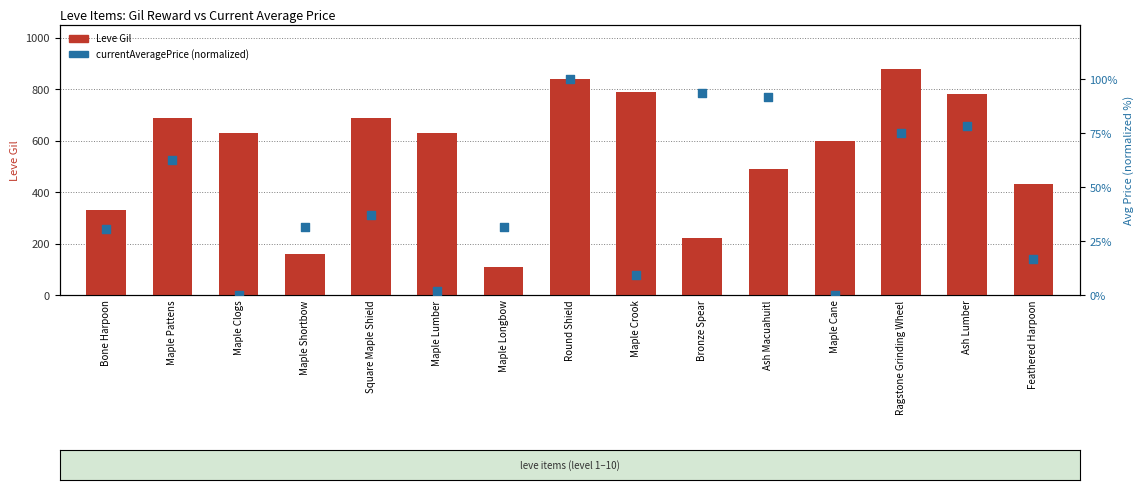

Which series reaches the minimum Y coordinate?

currentAveragePrice (normalized)